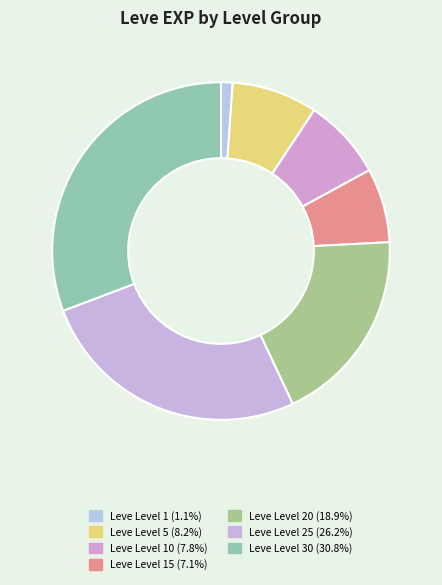

To the nearest percent, what is the average slice percentage?

14%